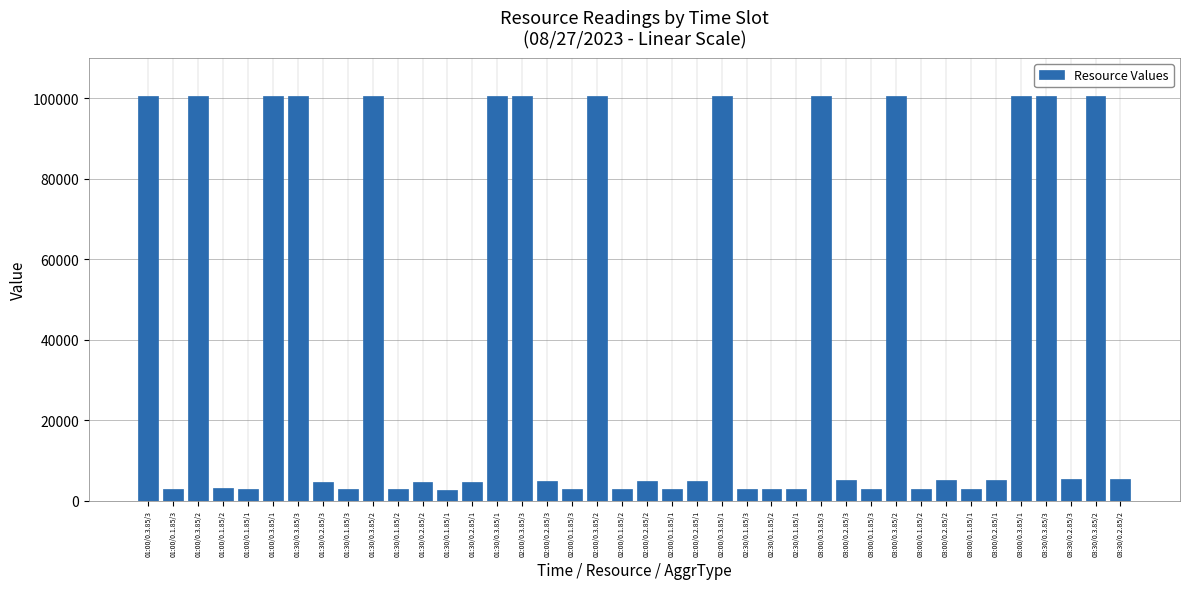

What is the label of the 21st bar from the right?

02:00/0.1.85/2